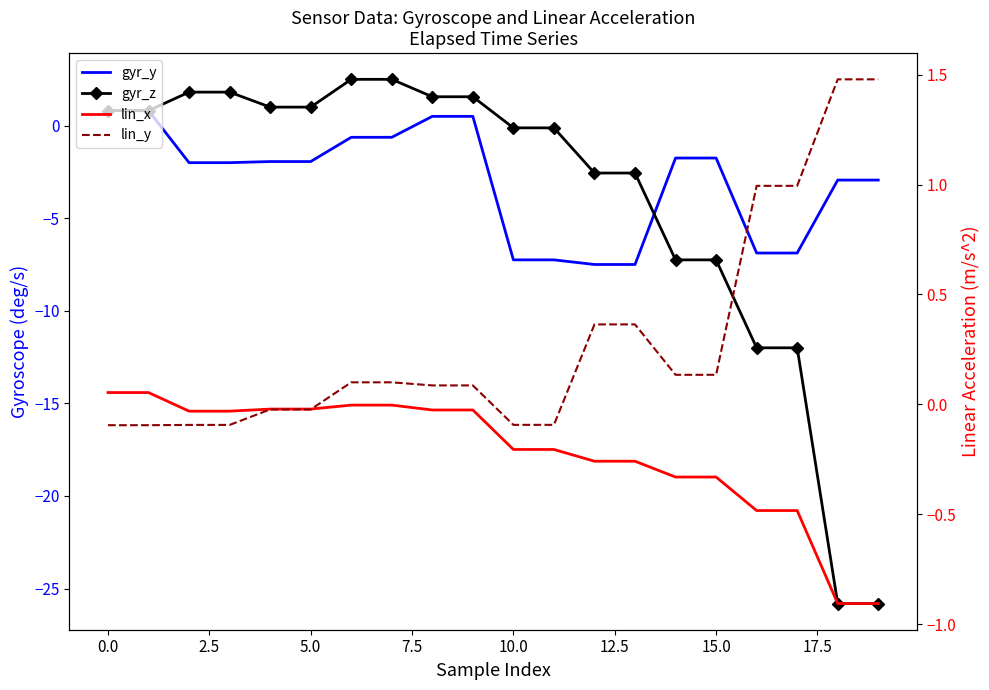

The lin_y series shows 1.0 at 17. True or false?

True